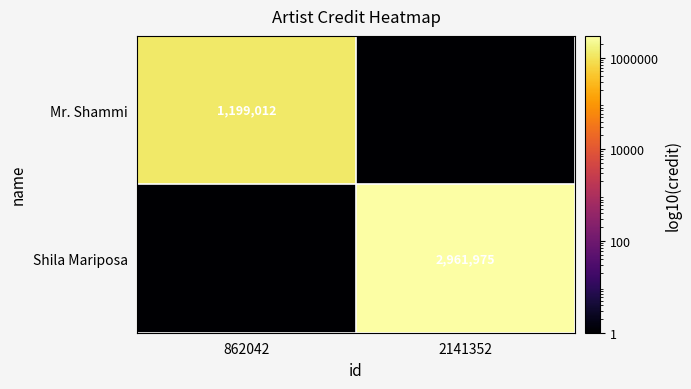

The Mr. Shammi series shows 1941216.3 at 862042. True or false?

False